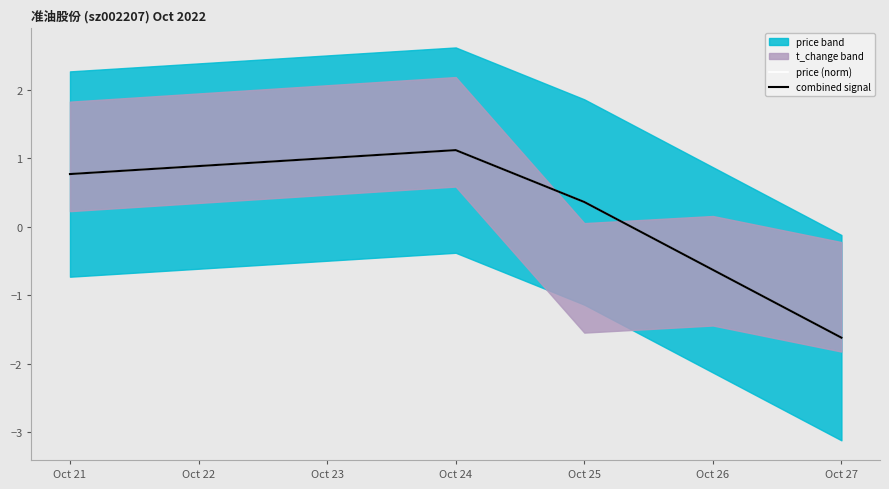

Which series changed the most between Oct 24 and Oct 27?

price (norm)